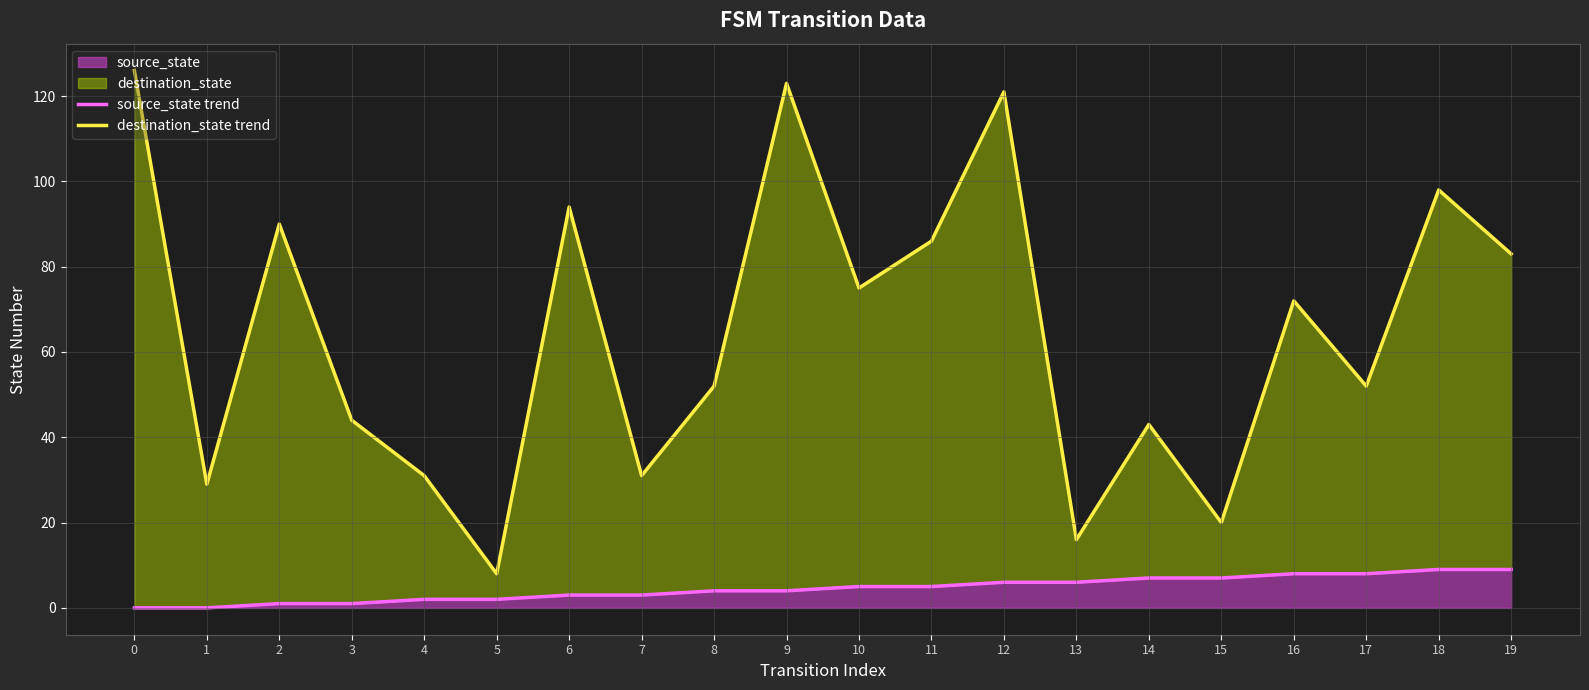

At how many categories does at least one series exceed 76?

8